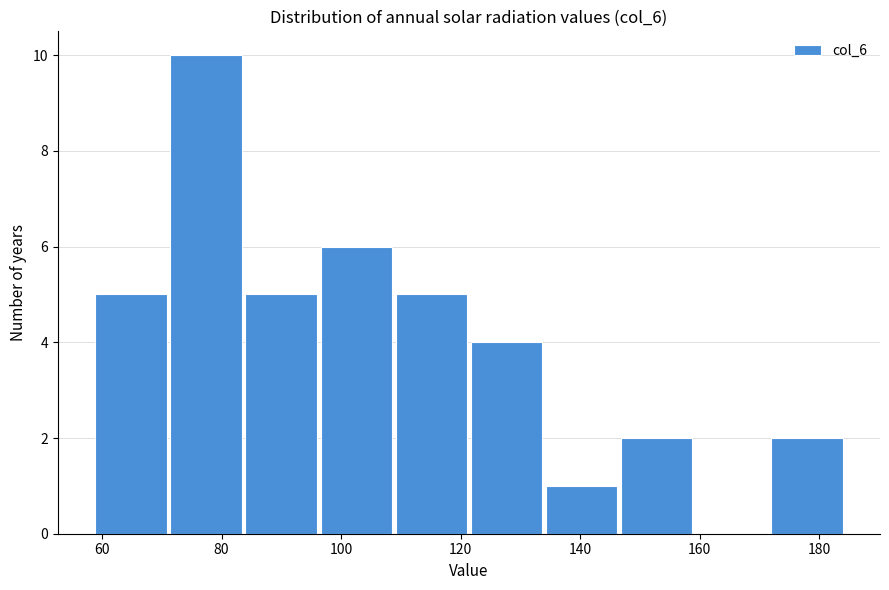

Over which range of the x-axis is the bar tallest?

72 to 84